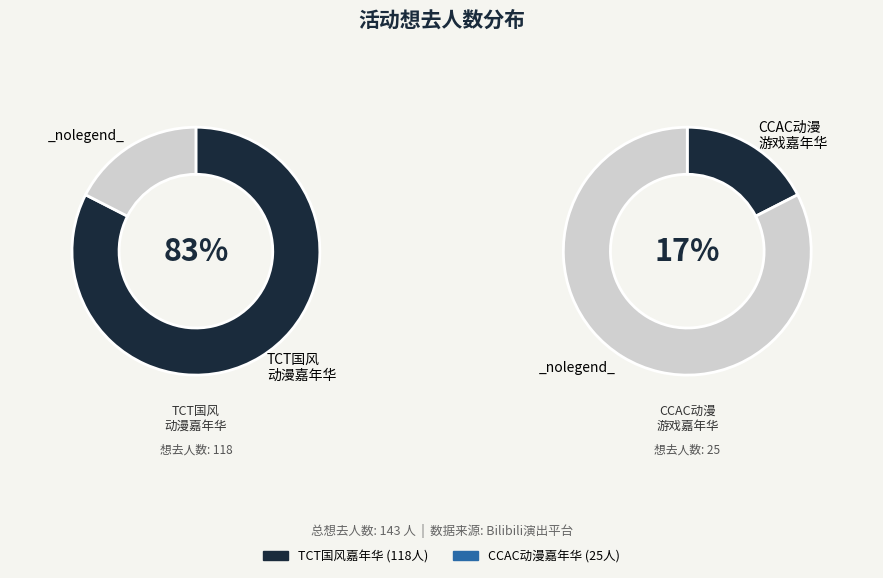

The 丽水·2024首届TCT国风动漫游戏嘉年华 slice represents 83% of the pie. True or false?

True